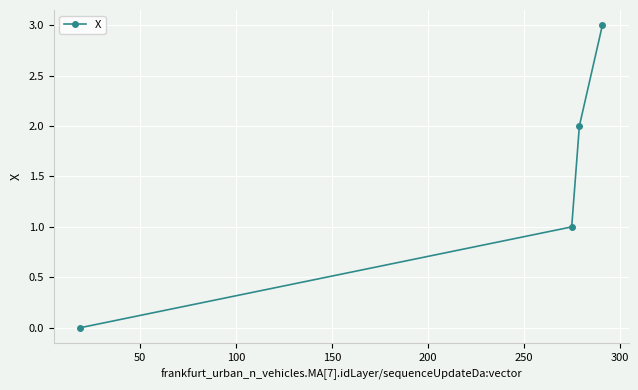

How many data points are less than 2?

2